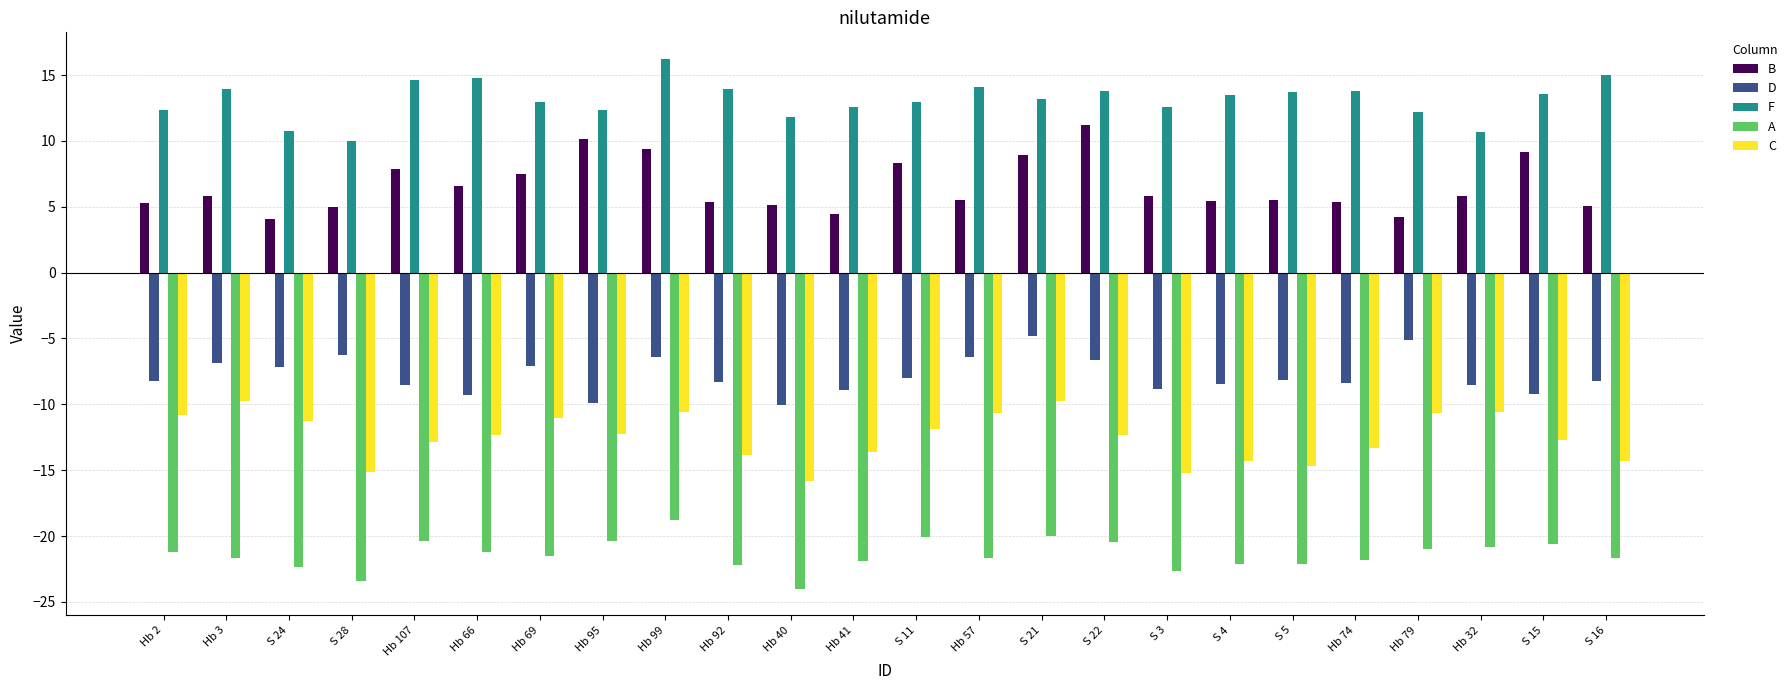

Rank the series by their maximum value, from highest to lowest.

F, B, D, C, A